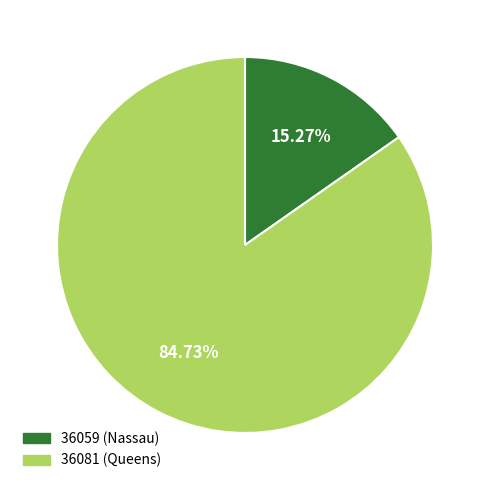

The 36059 (Nassau) slice represents 24% of the pie. True or false?

False